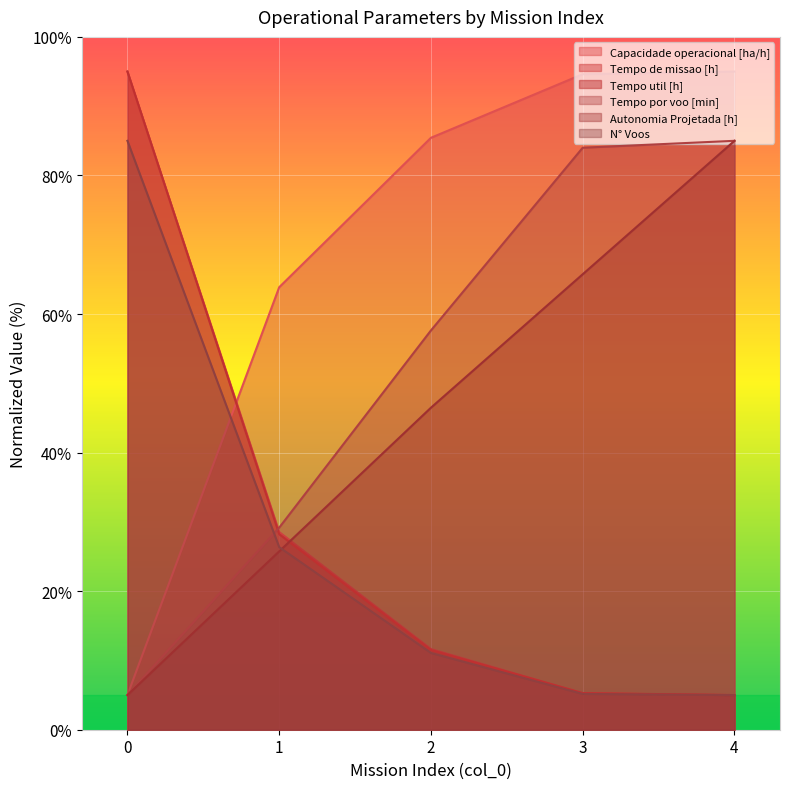

What is the spread (max minus min) of values at 4?

90.0